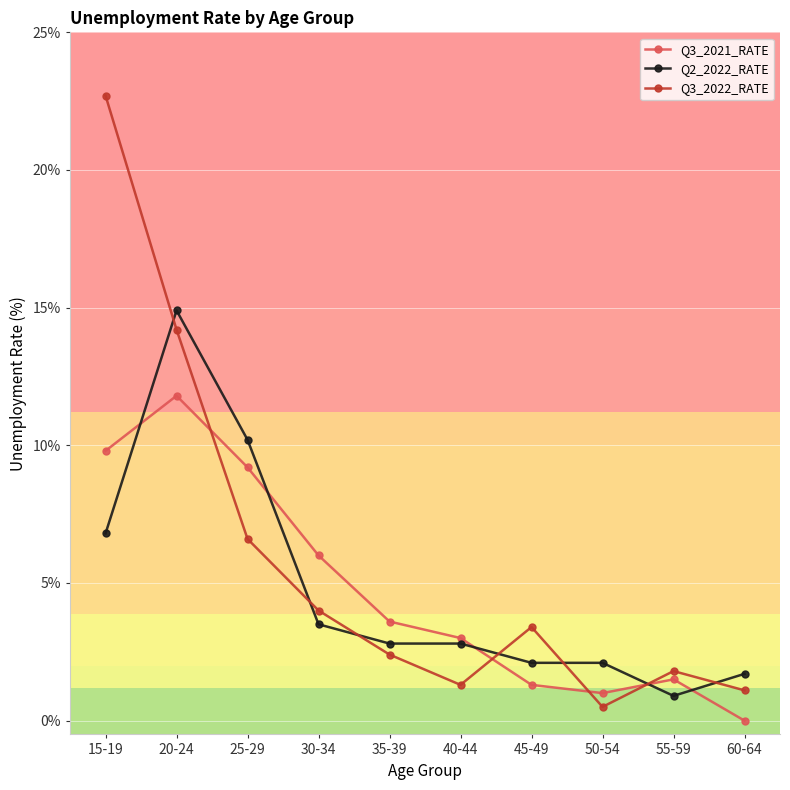

At which category is the sum across all series the highest?

20-24